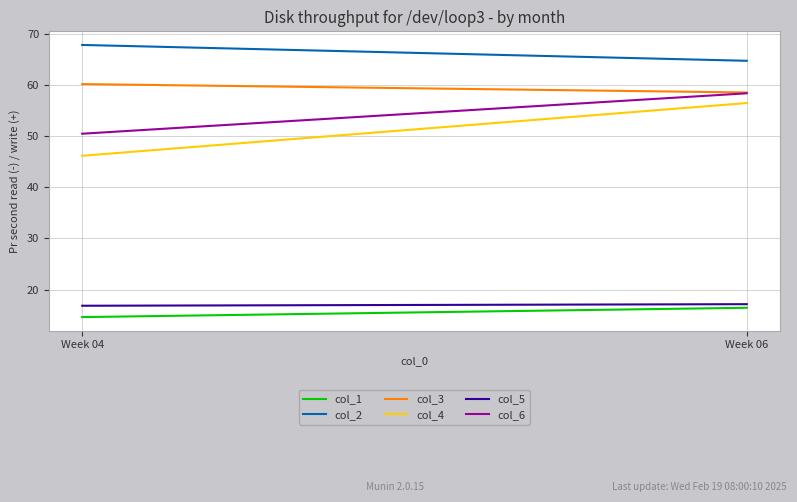

At how many categories does at least one series exceed 61?

2